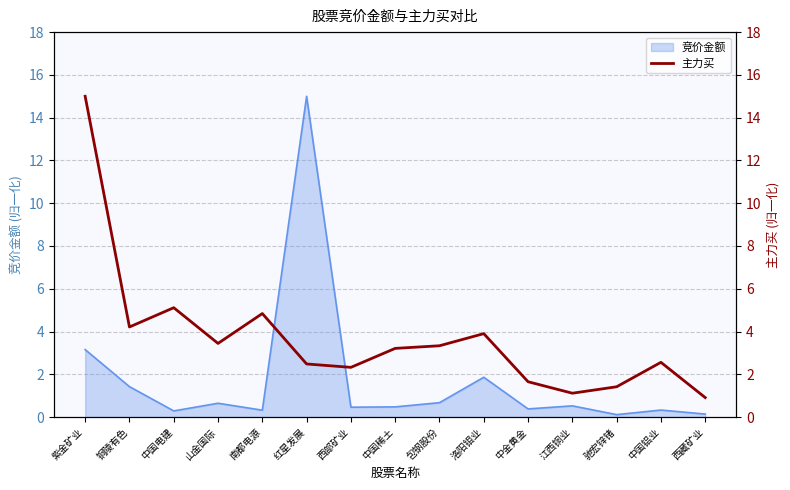

What is the highest value of the 竞价金额 series?

15.0